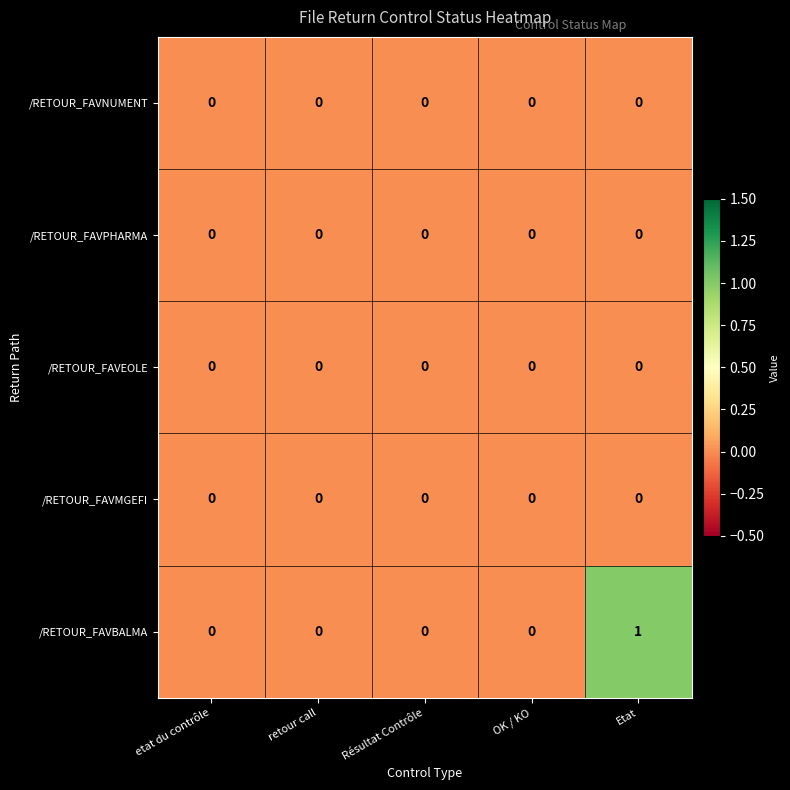

What is the greatest value displayed?

1